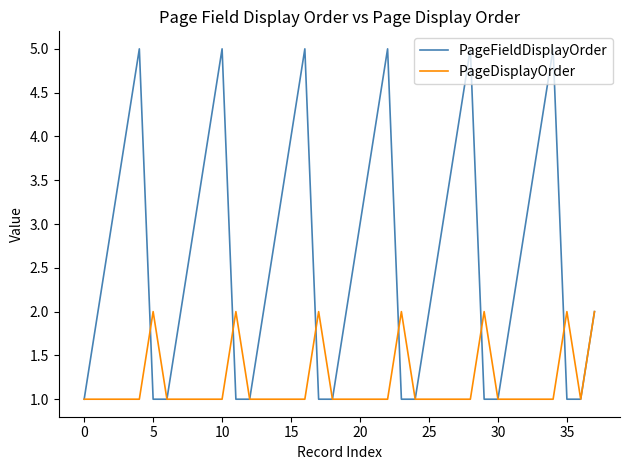

Is this an area chart (filled region under the line)?

No